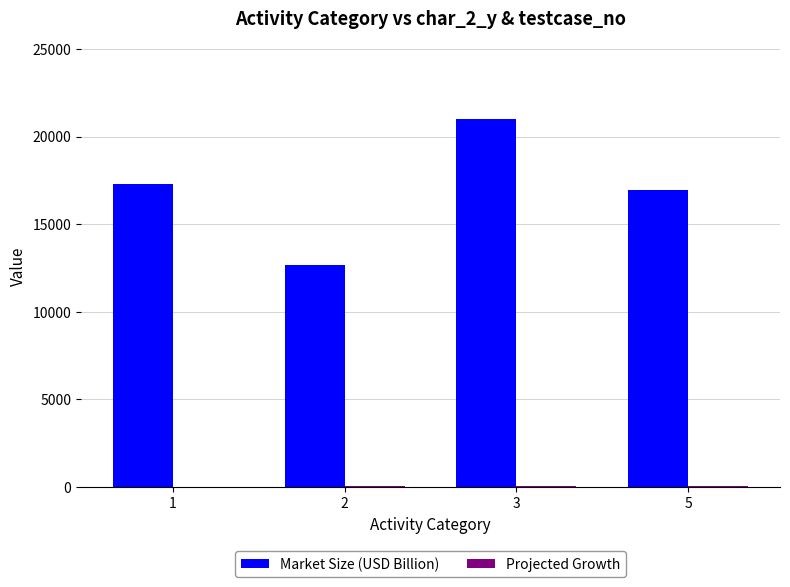

Which series has the largest total across all categories?

Market Size (USD Billion)